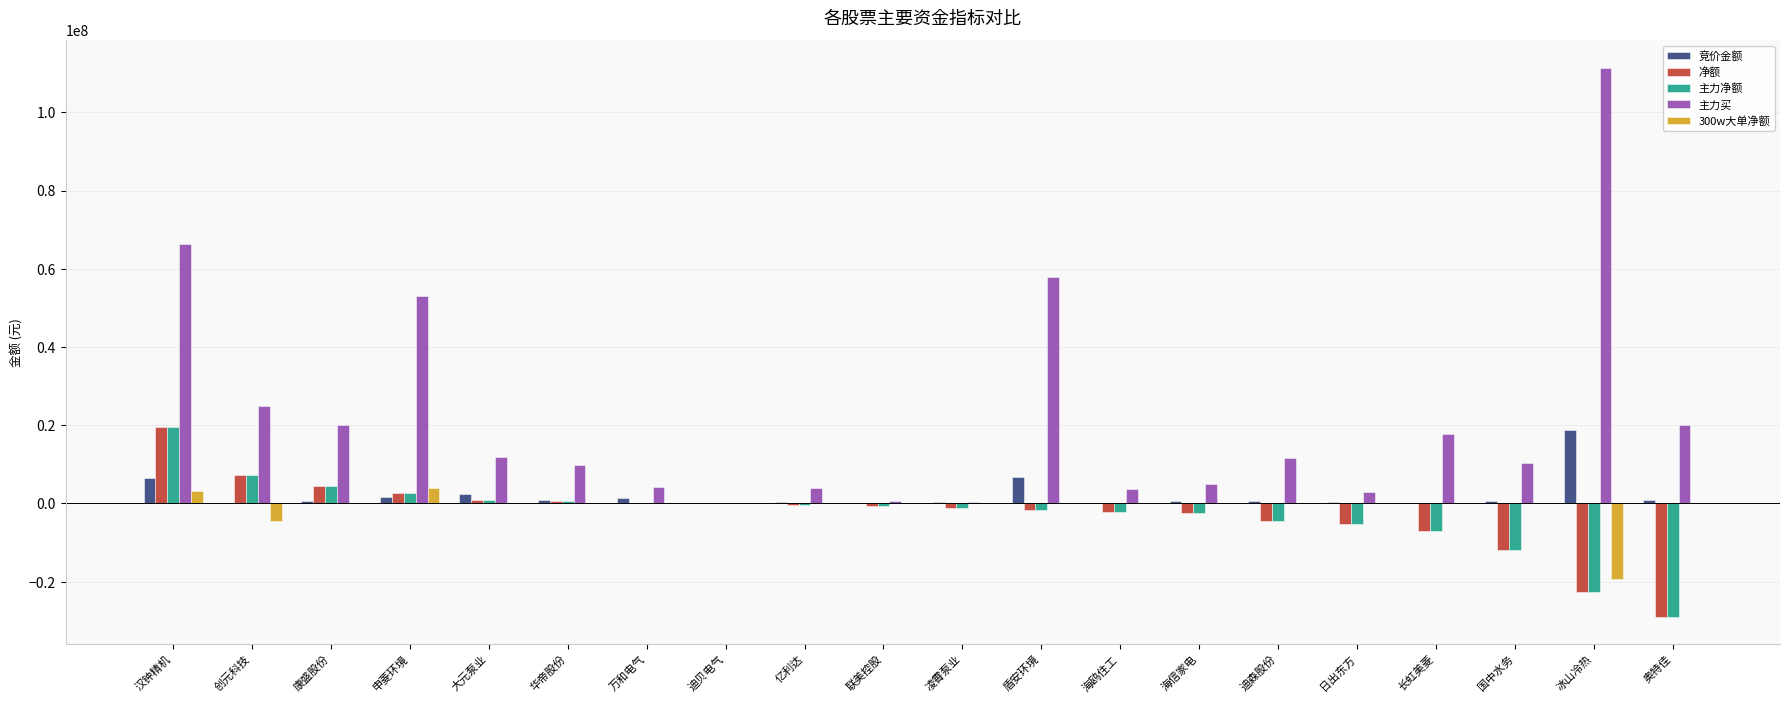

At which label does 竞价金额 reach its peak?

冰山冷热